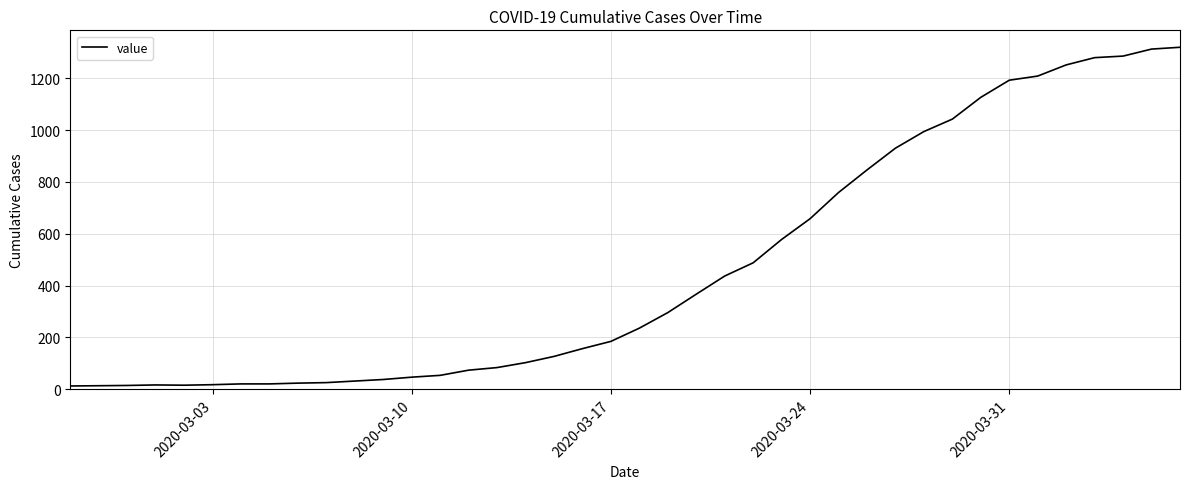

What is the difference between the maximum and minimum values?

1306